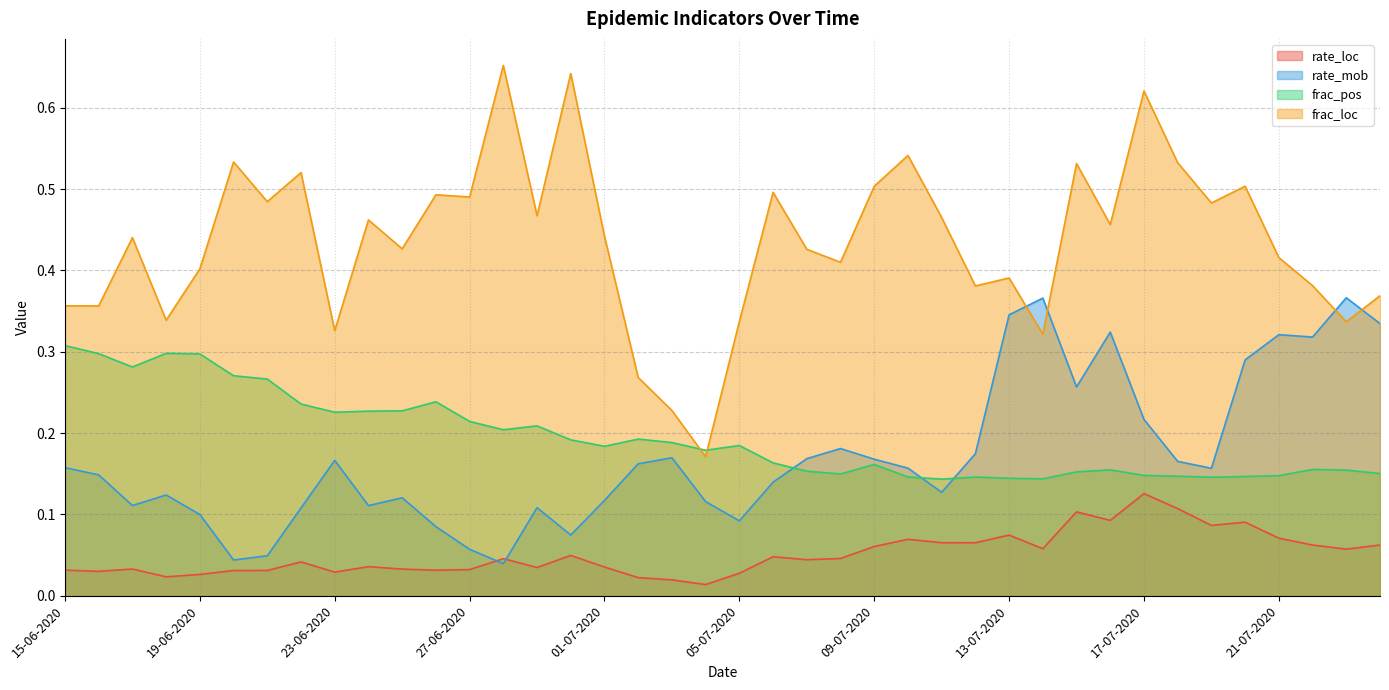

At how many categories does at least one series exceed 0?

40